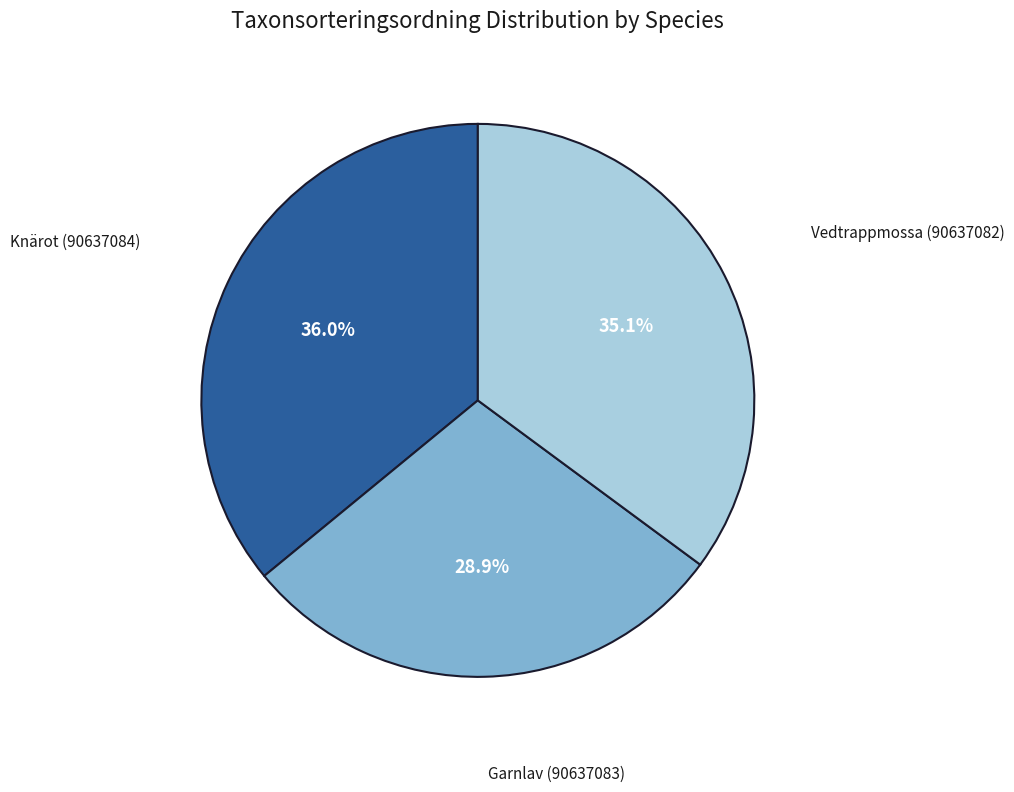

Does any single category account for the majority?

No